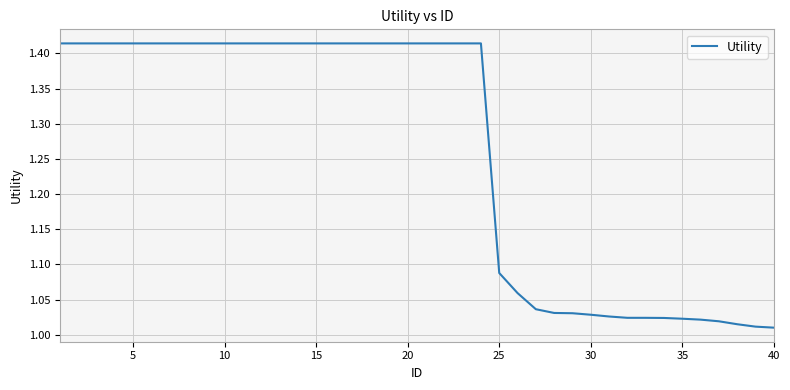

Does the chart have visible grid lines?

Yes